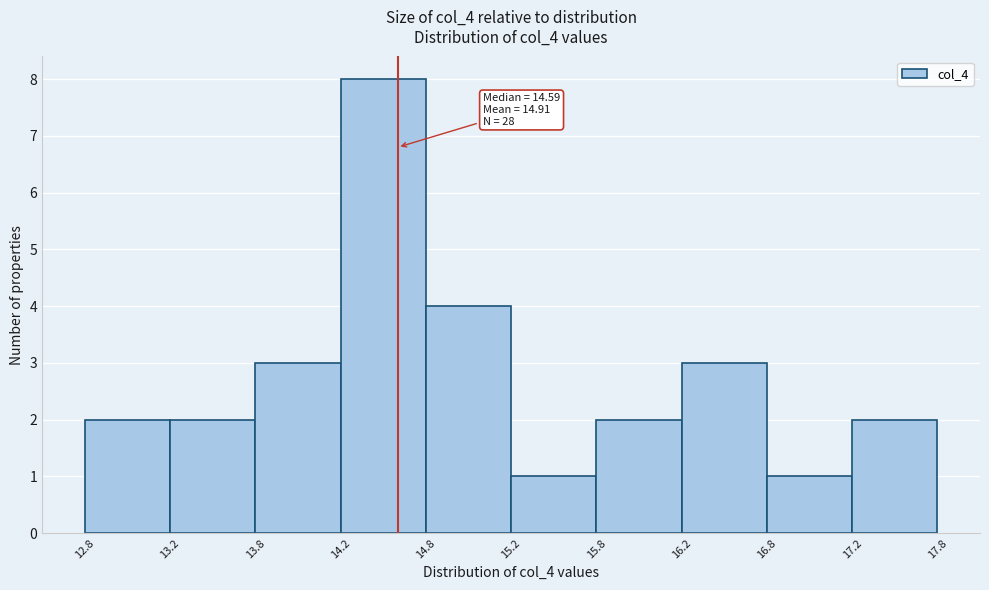

Over which range of the x-axis is the bar tallest?

14.2 to 14.8